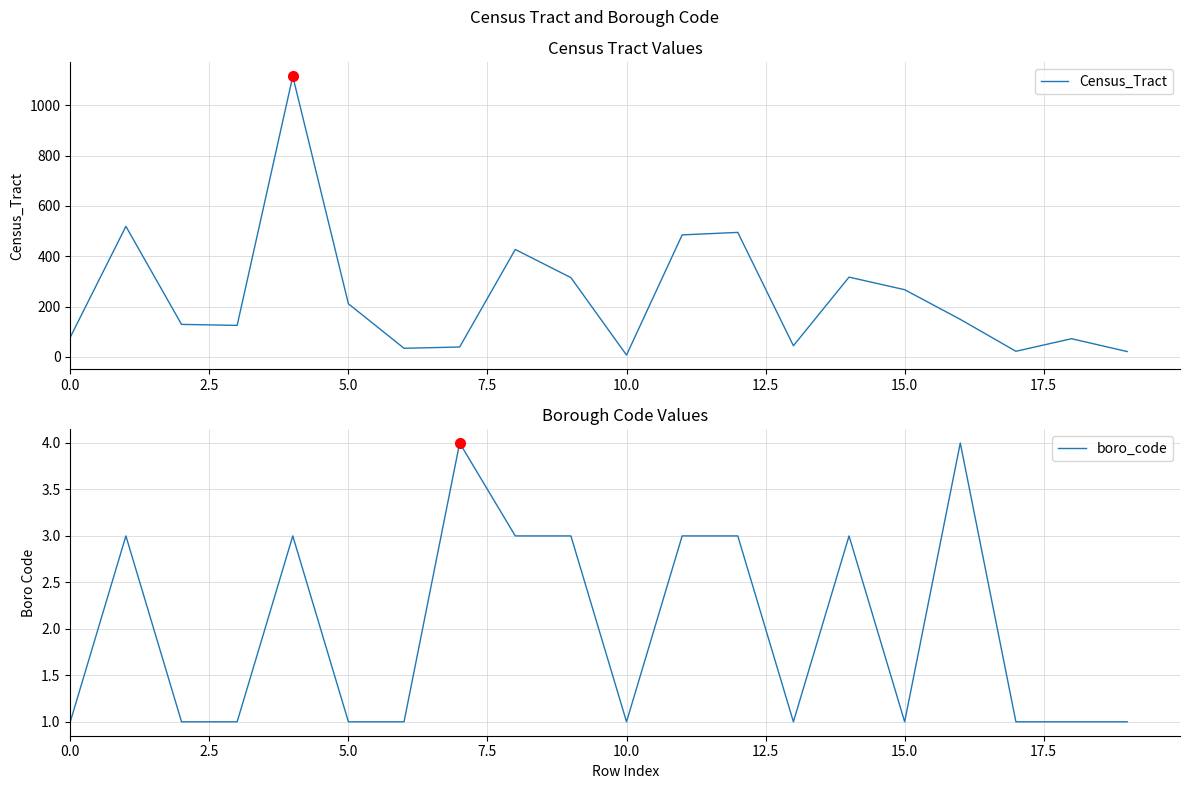

Does the chart display data point markers on the line(s)?

No